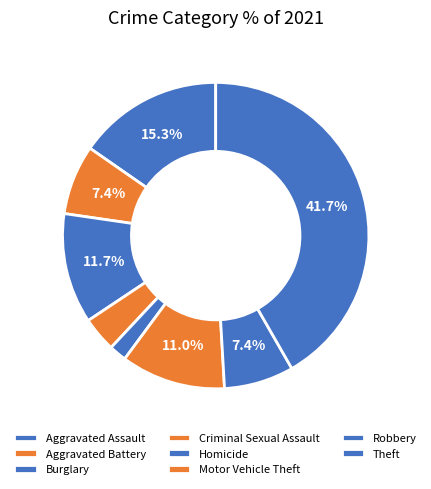

Does any single category account for the majority?

No